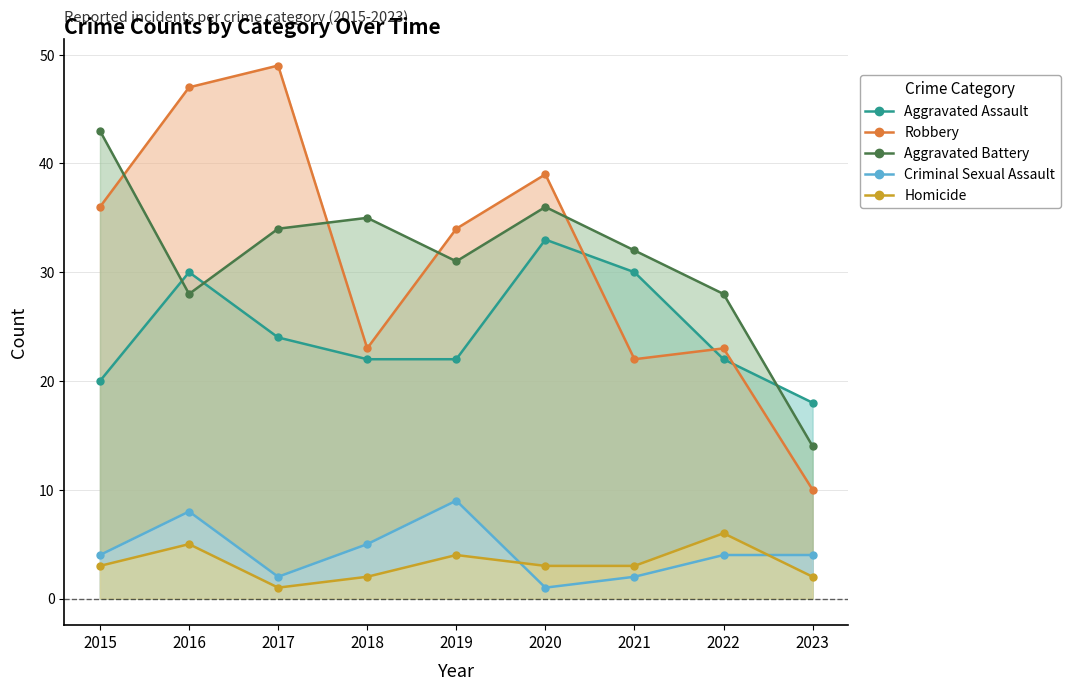

Which series changed the most between 2022 and 2023?

Aggravated Battery